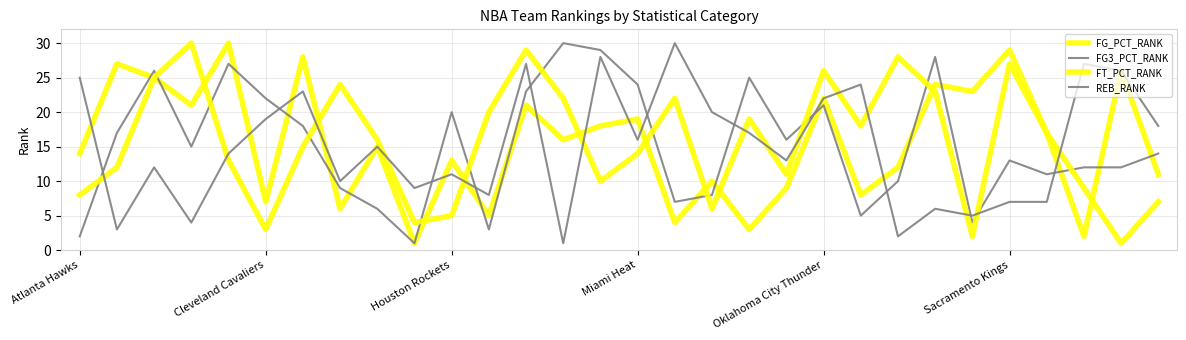

What is the value of the REB_RANK point at the 16th from the left?

16